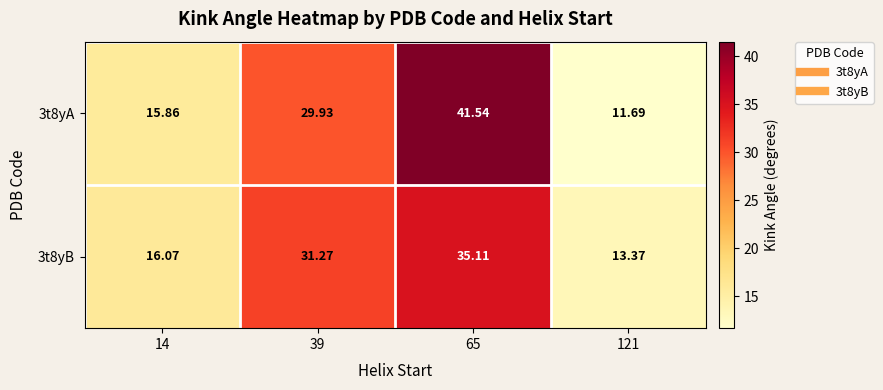

Rank the series by their maximum value, from highest to lowest.

3t8yA, 3t8yB